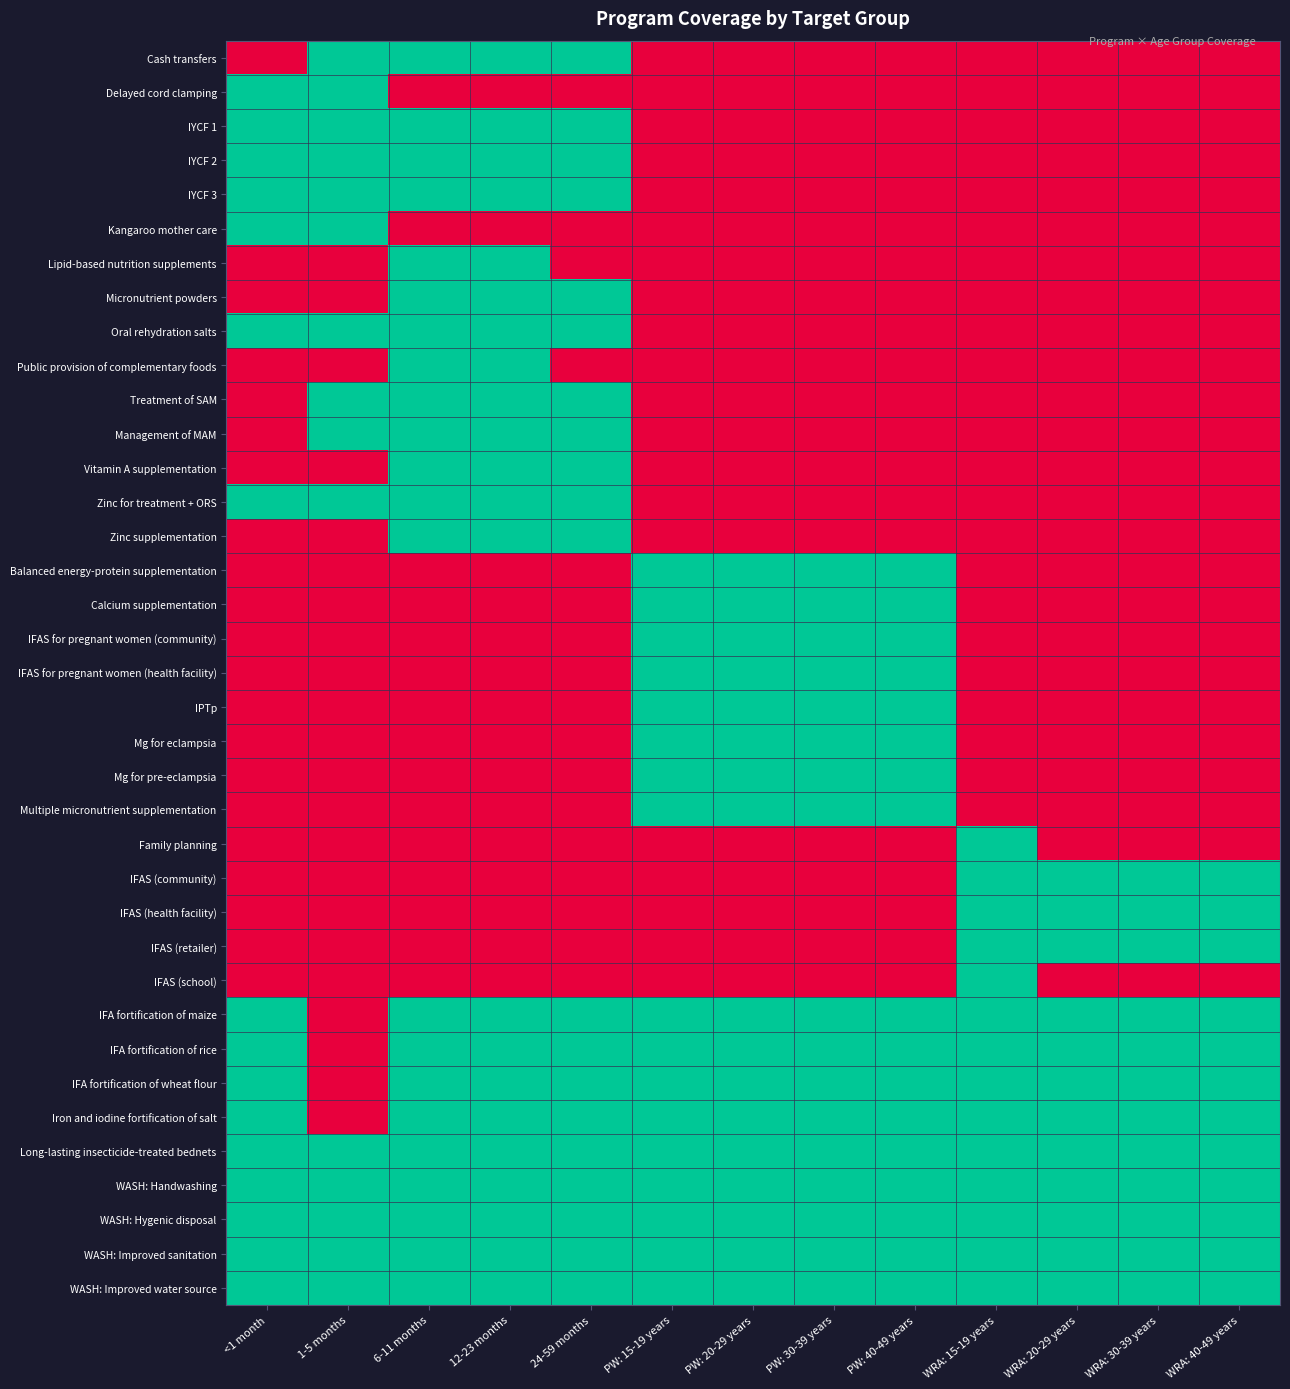

At which category does the chart reach its peak across all series?

1-5 months